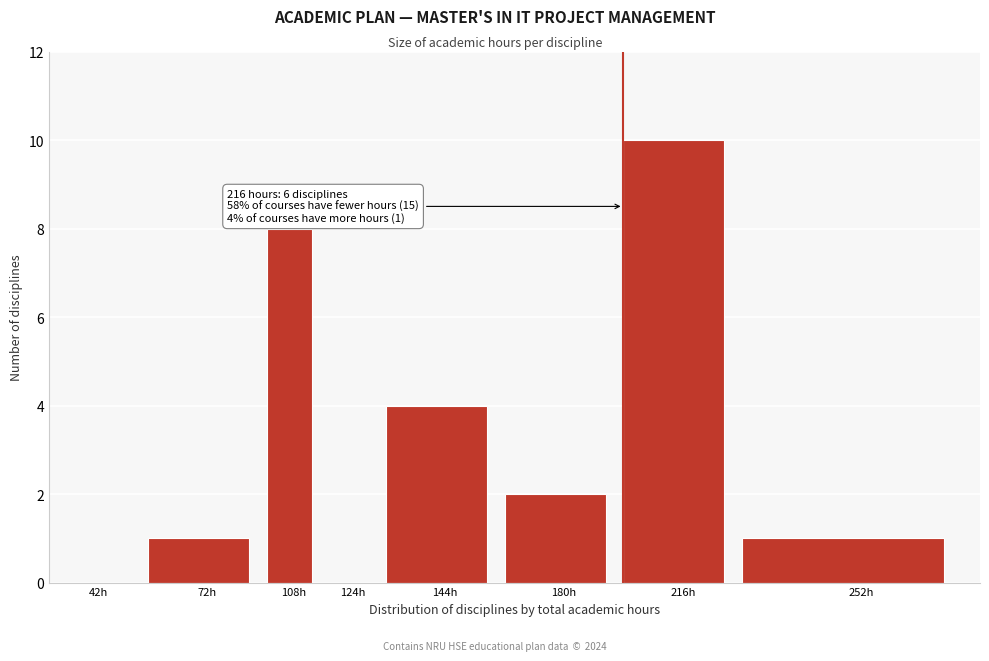

Reading left to right, list all the values displayed in this chart.

42h=0	72h=1	108h=8	124h=0	144h=4	180h=2	216h=10	252h=1